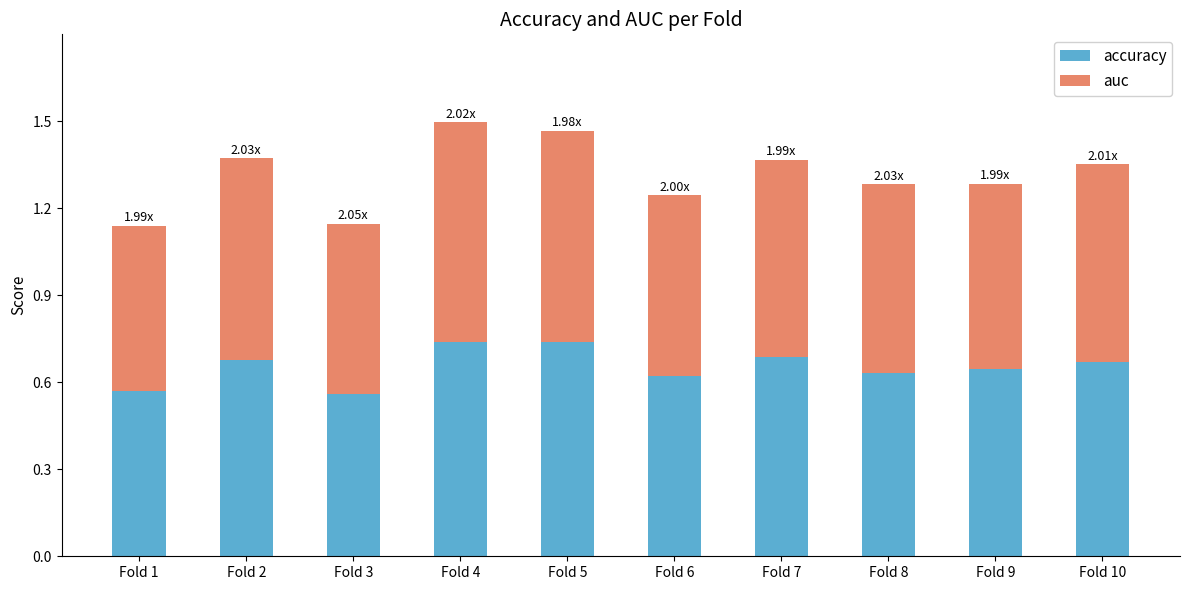

What is the total value across all series at Fold 9?

1.3